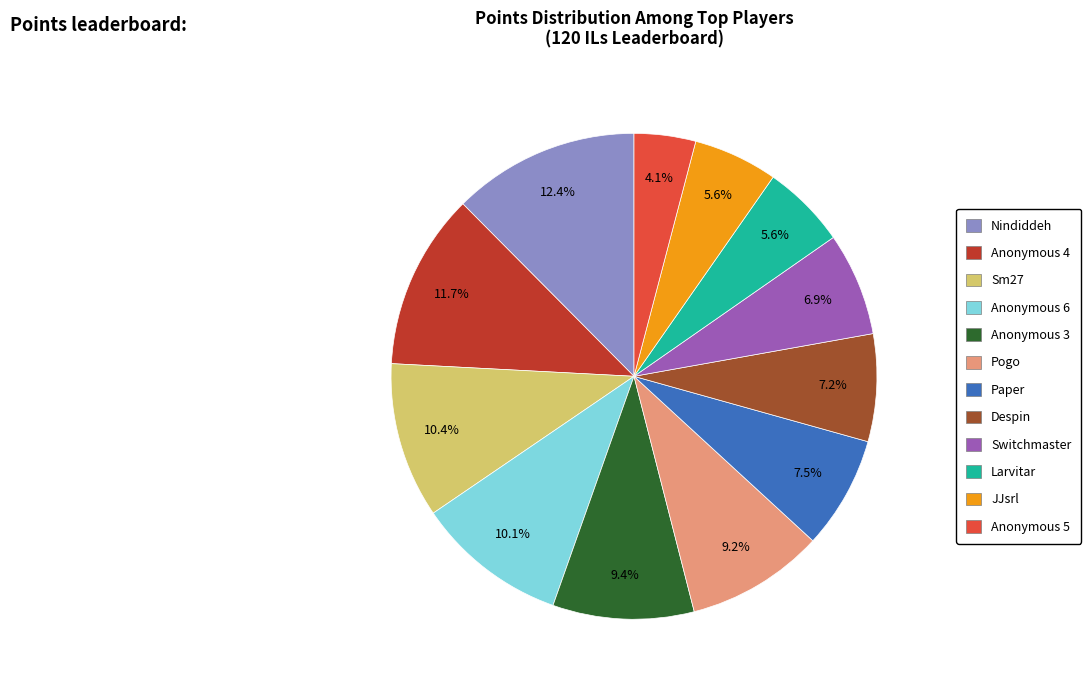

To the nearest percent, what portion does Nindiddeh represent?

12%